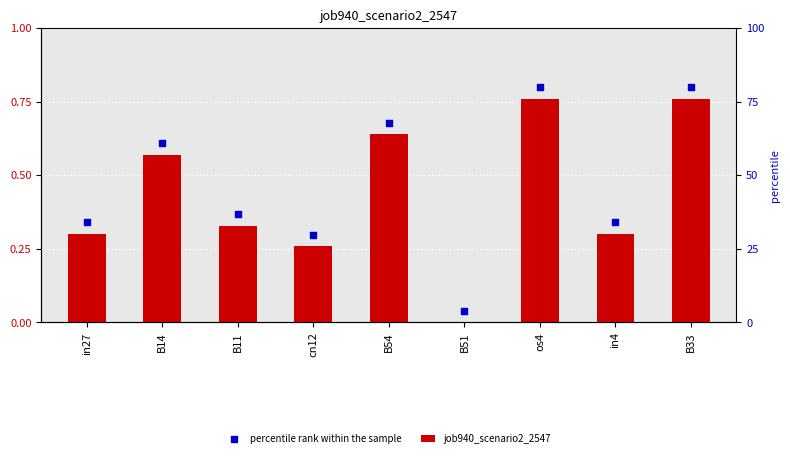

At which category is the sum across all series the highest?

os4